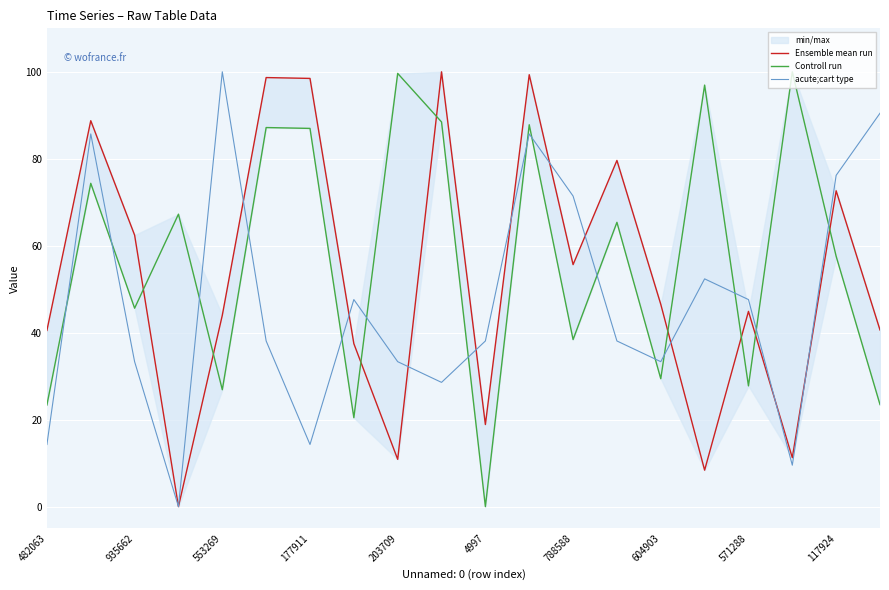

At which label does acute;cart type reach its peak?

553269